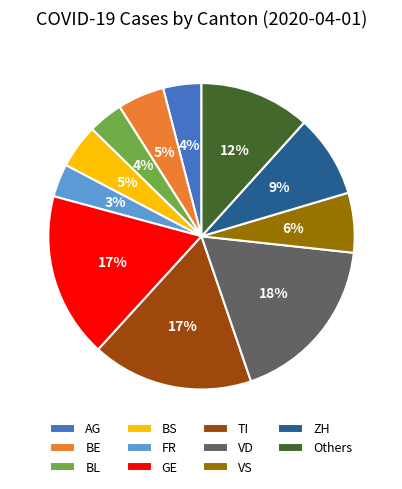

To the nearest percent, what percentage of the pie is BE?

5%